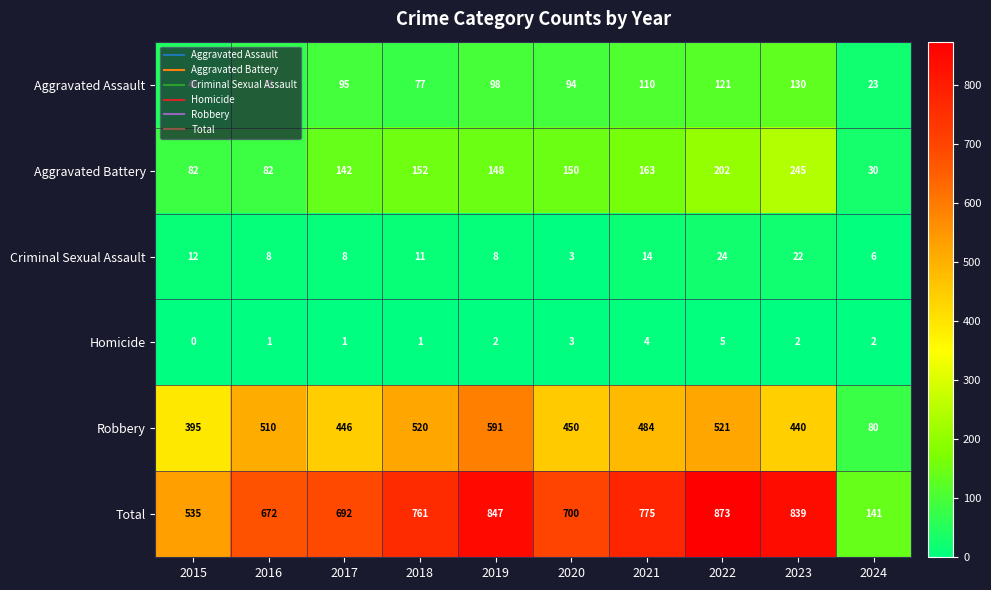

List the series in order of their peak value, highest first.

Total, Robbery, Aggravated Battery, Aggravated Assault, Criminal Sexual Assault, Homicide